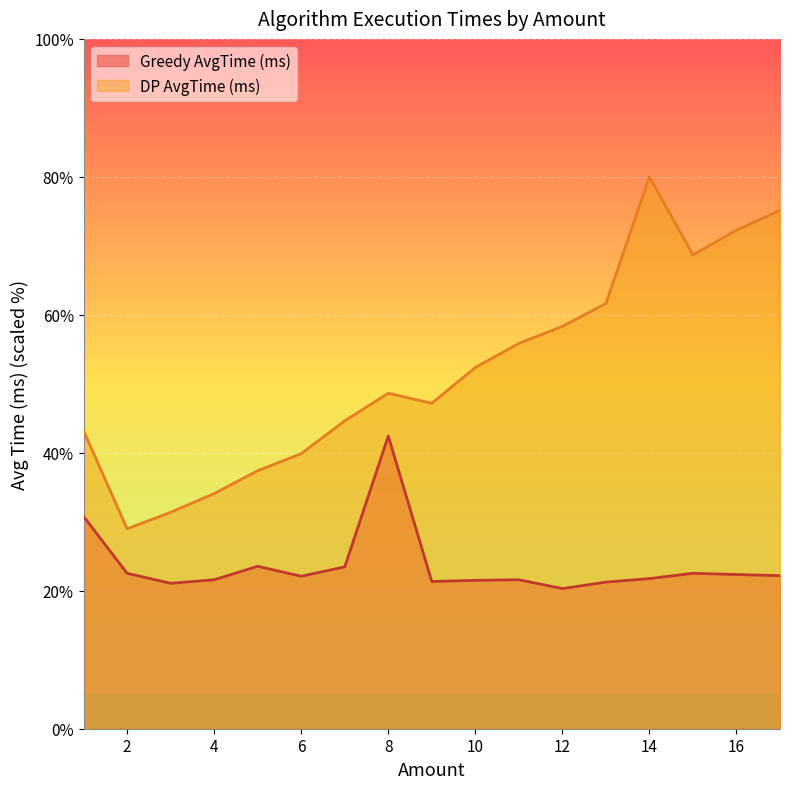

The Greedy AvgTime (ms) series shows 19.9 at 1. True or false?

False